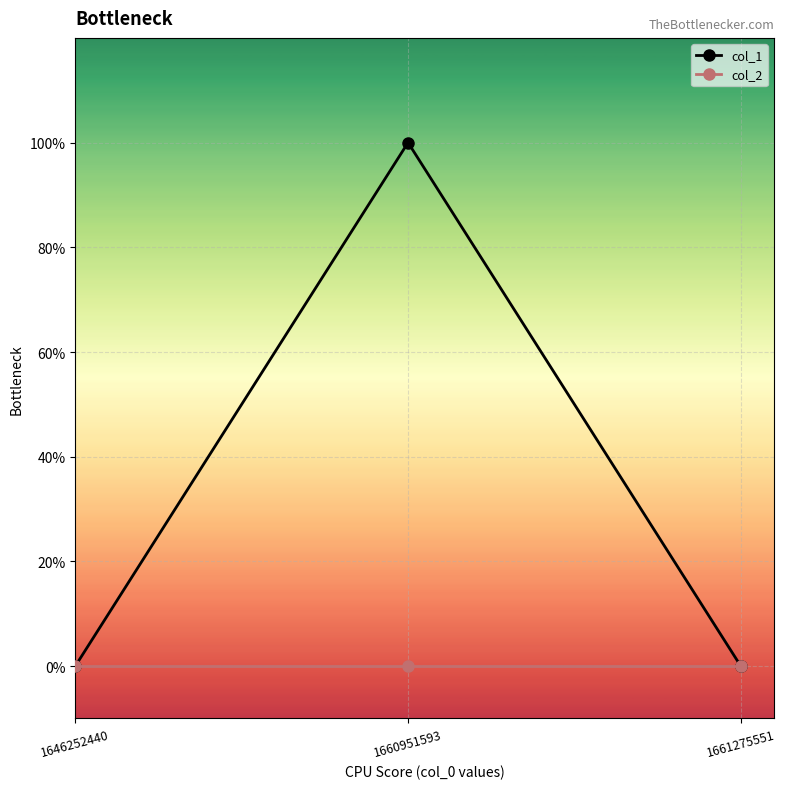

What are all the series names shown in the legend?

col_1, col_2